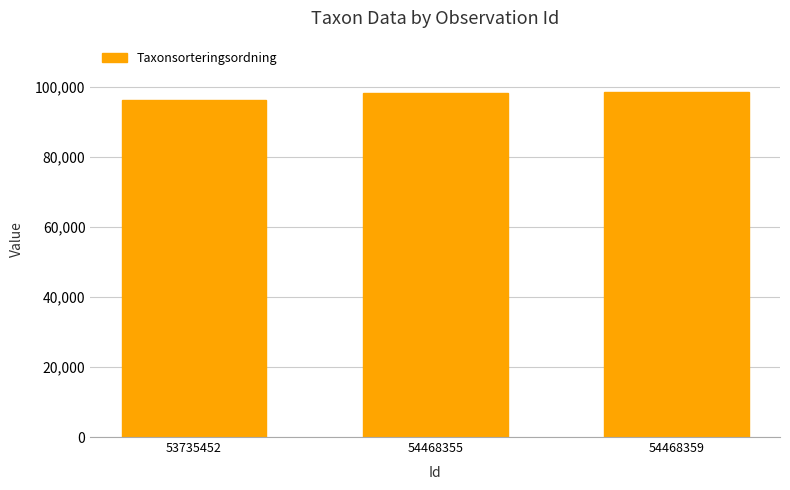

What is the difference between the values at 53735452 and 54468359?

2165